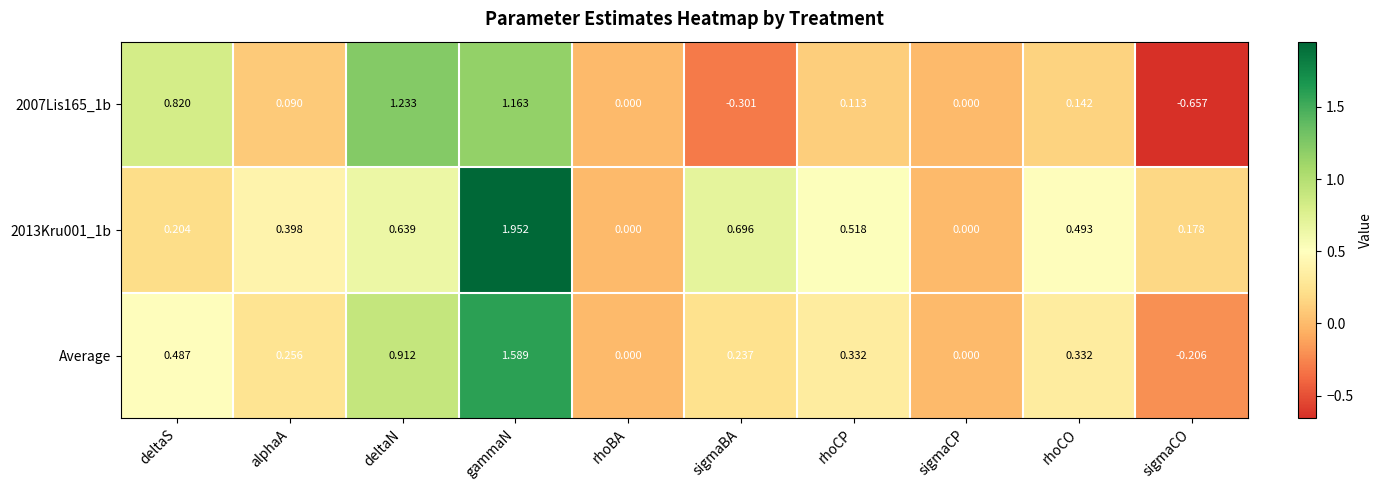

Where does the 2007Lis165_1b series first go above 0?

deltaS